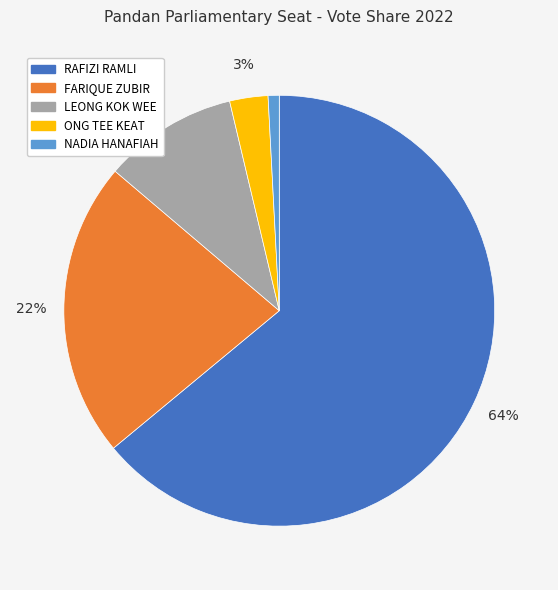

To the nearest percent, what is the difference between the ONG TEE KEAT and LEONG KOK WEE slice percentages?

7%